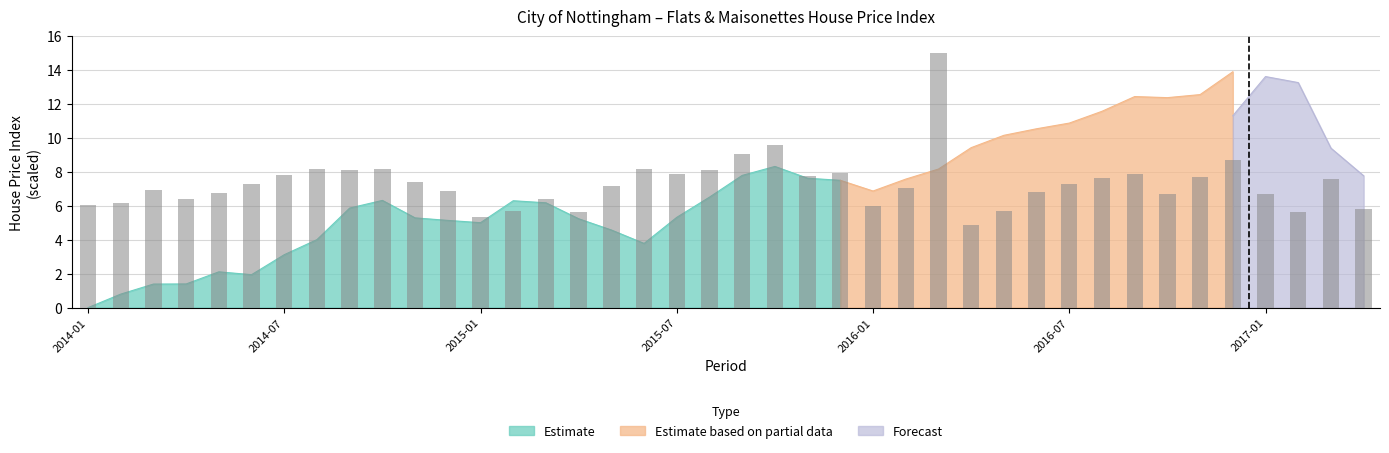

At which category does the chart reach its peak across all series?

26